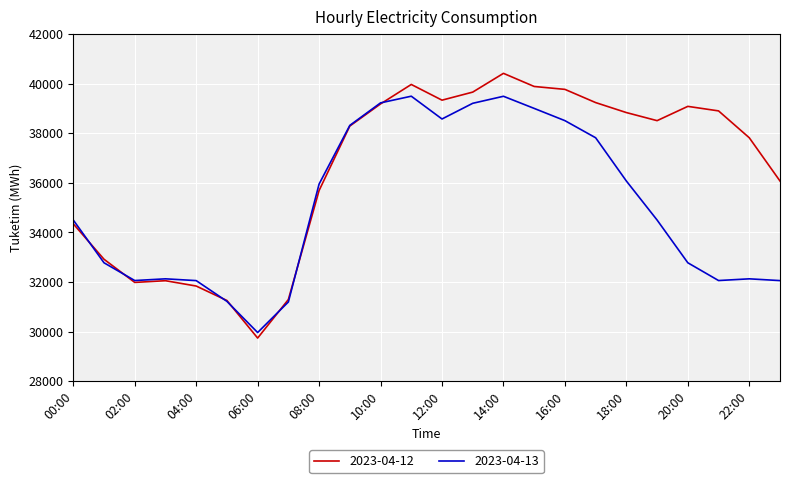

List the series in order of their peak value, lowest first.

2023-04-13, 2023-04-12